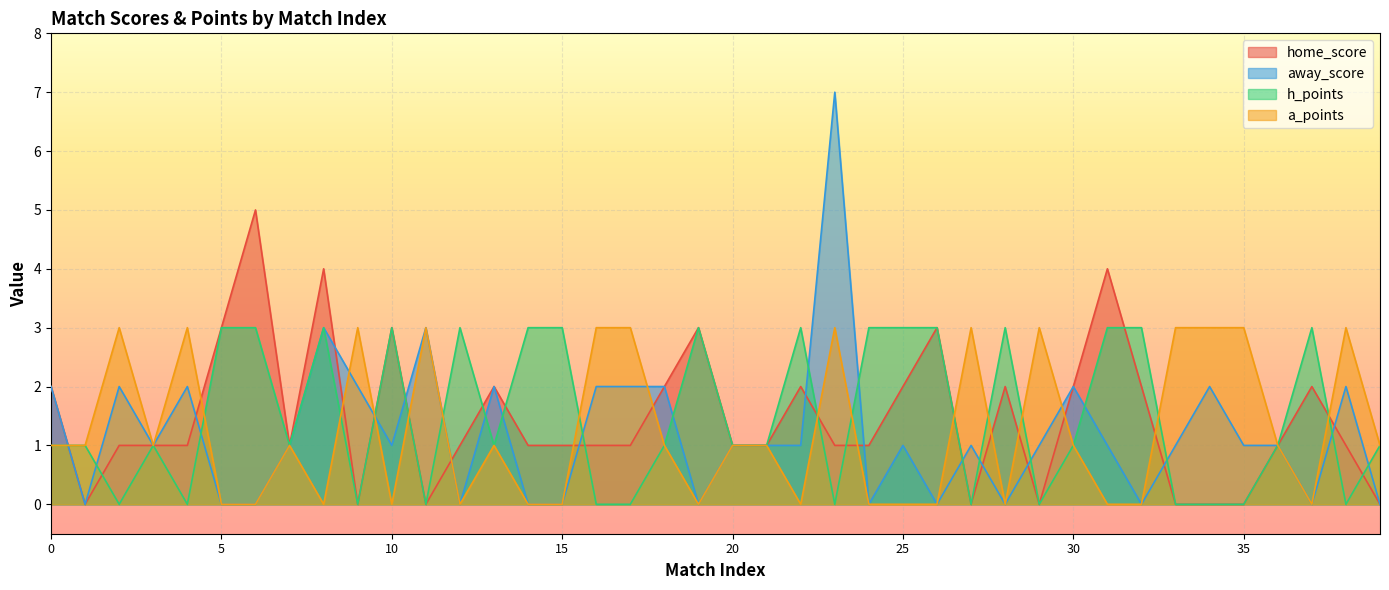

The value of away_score at 15 is -4. True or false?

False